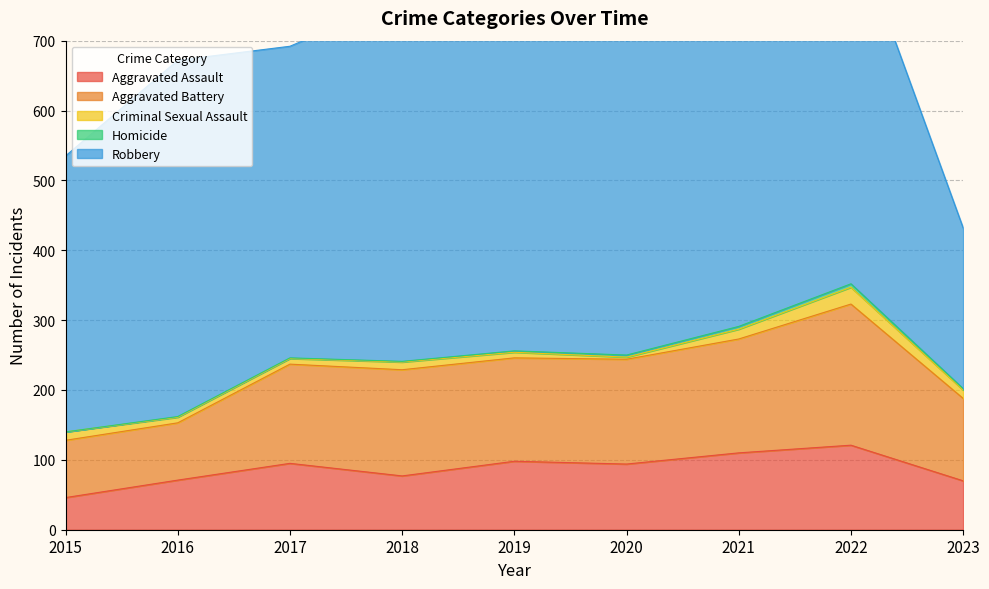

Which series changed the most between 2019 and 2023?

Robbery